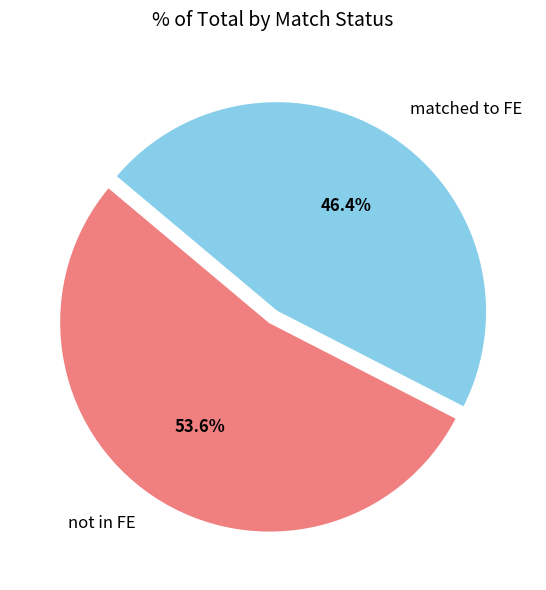

Is it true that not in FE is 54% of the pie?

True